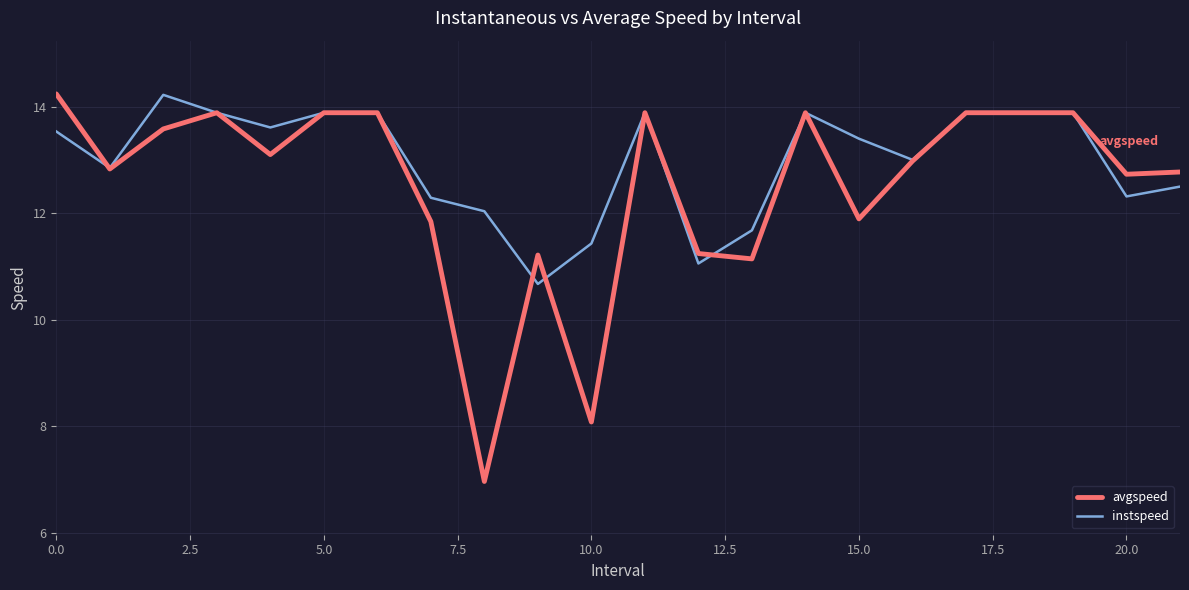

What is the smallest value displayed?

7.0